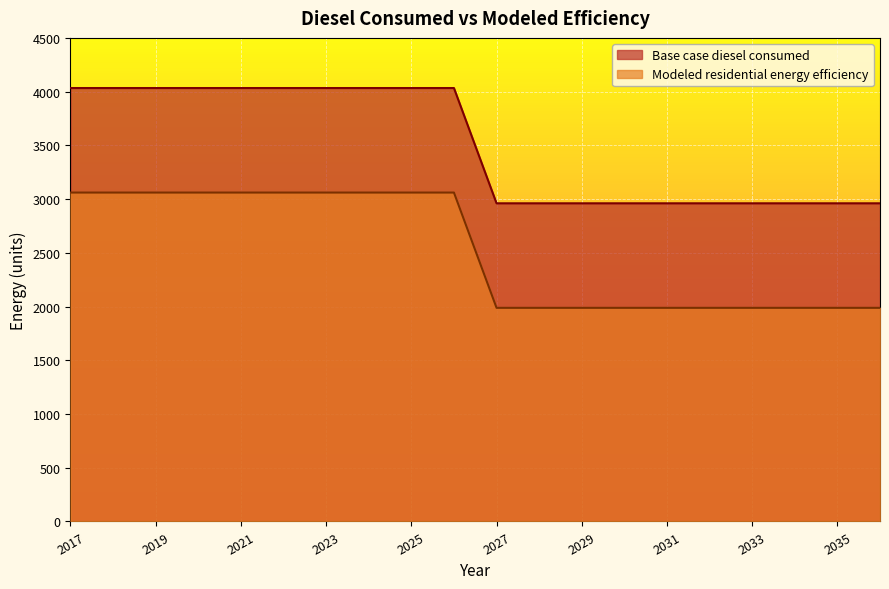

Reading left to right, what are all the values shown in this chart?

Base case diesel consumed: 2017=4033.4	2018=4033.4	2019=4033.4	2020=4033.4	2021=4033.4	2022=4033.4	2023=4033.4	2024=4033.4	2025=4033.4	2026=4033.4	2027=2960.6	2028=2960.6	2029=2960.6	2030=2960.6	2031=2960.6	2032=2960.6	2033=2960.6	2034=2960.6	2035=2960.6	2036=2960.6
Modeled residential energy efficiency: 2017=3060.7	2018=3060.7	2019=3060.7	2020=3060.7	2021=3060.7	2022=3060.7	2023=3060.7	2024=3060.7	2025=3060.7	2026=3060.7	2027=1988.0	2028=1988.0	2029=1988.0	2030=1988.0	2031=1988.0	2032=1988.0	2033=1988.0	2034=1988.0	2035=1988.0	2036=1988.0